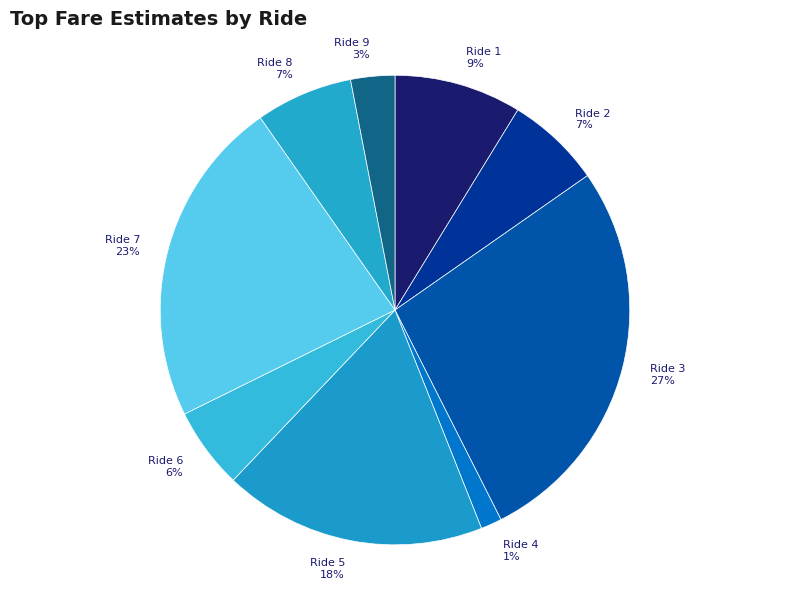

True or false: Ride 7 accounts for 37% of the total.

False